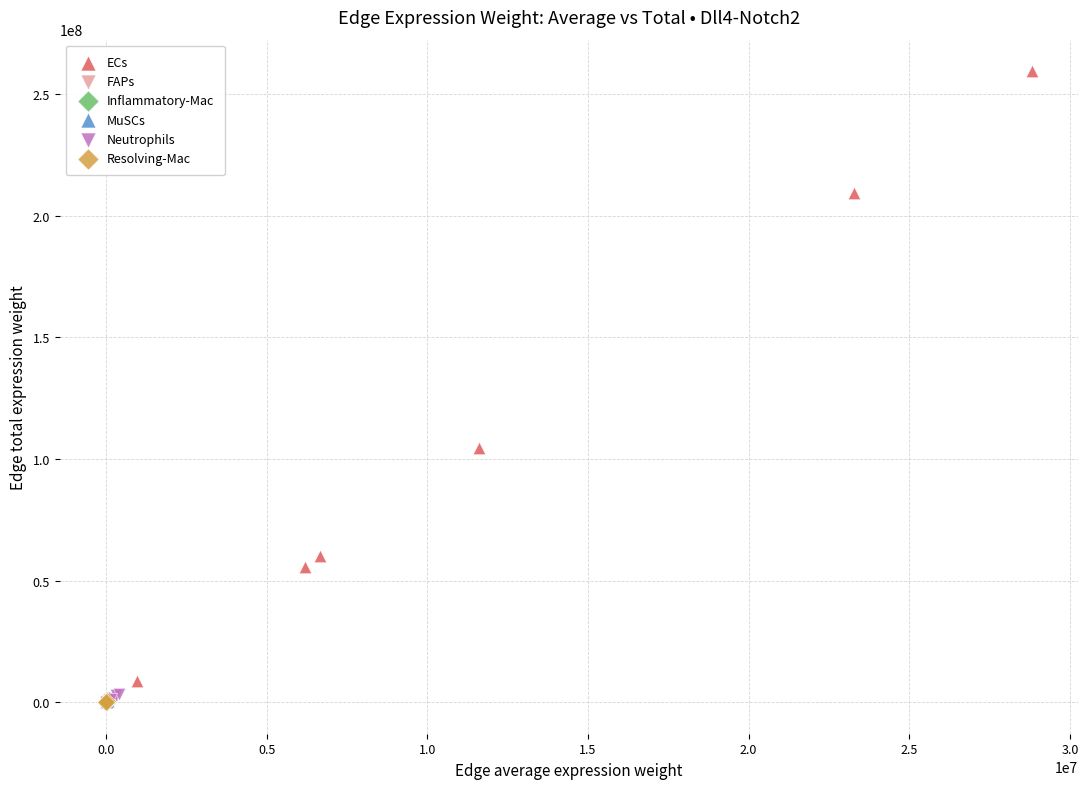

Which series has the widest spread of Y values?

ECs